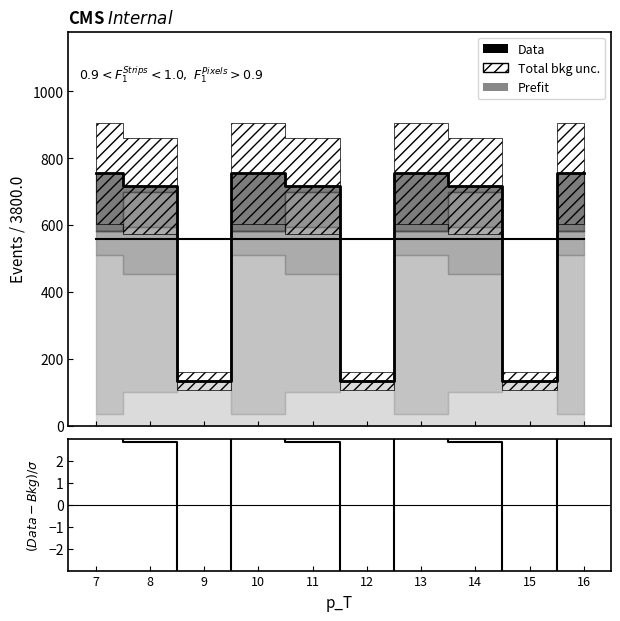

Reading left to right, extract all data points from this chart.

Prefit: 557.6	557.6	557.6	557.6	557.6	557.6	557.6	557.6	557.6	557.6
Data: 755.6	717.0	134.2	755.6	717.0	134.2	755.6	717.0	134.2	755.6
(Data-Bkg)/σ: 3.6	2.9	-7.6	3.6	2.9	-7.6	3.6	2.9	-7.6	3.6